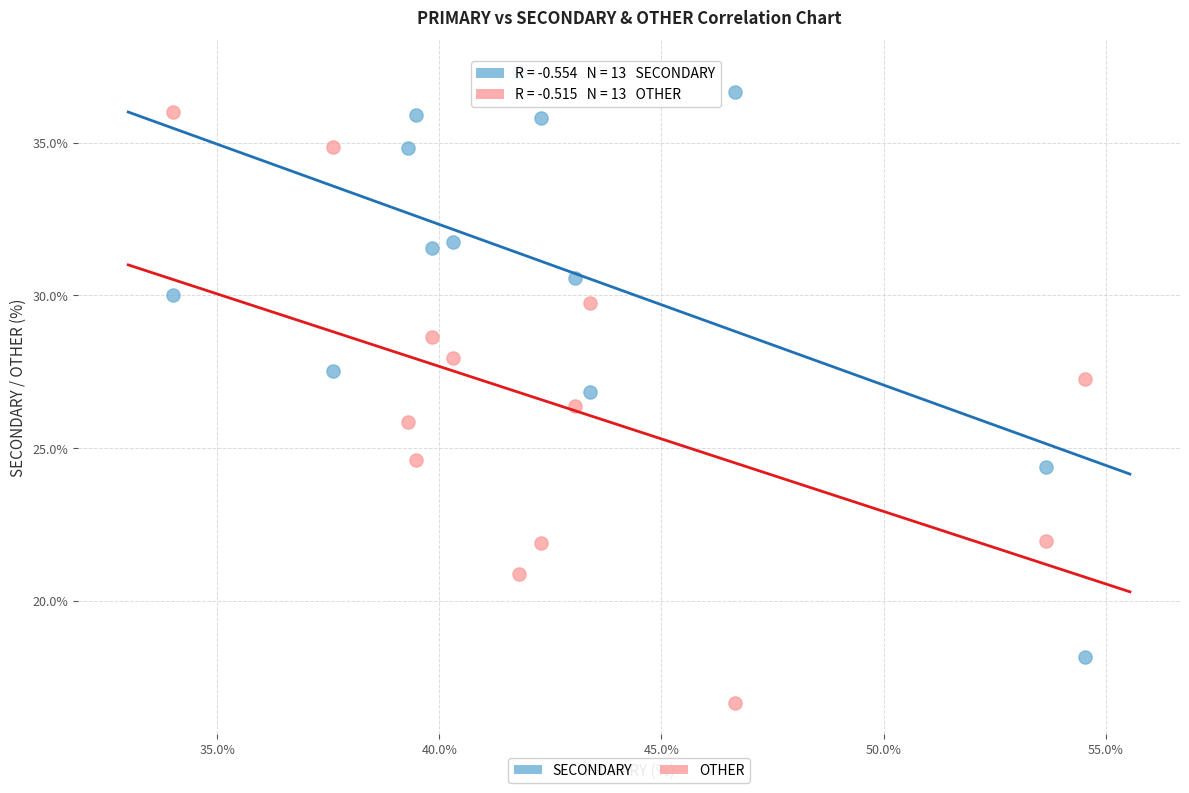

Across all data points, what is the range of Y values (max minus min)?

20.6